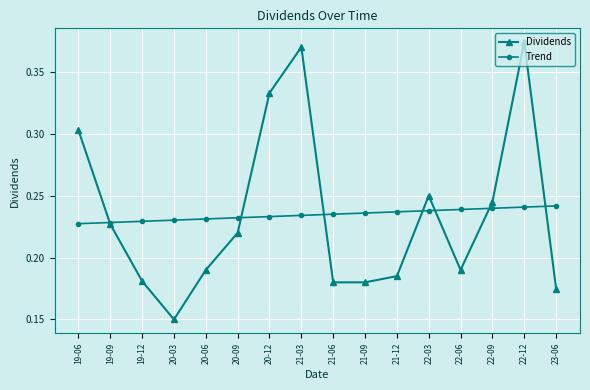

After their last crossing, which series has the higher values: Dividends or Trend?

Trend